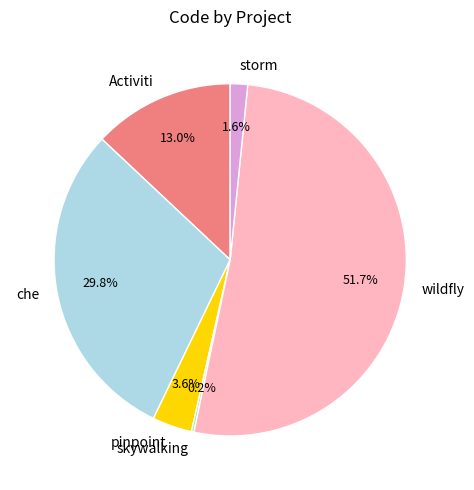

To the nearest percent, what is the difference between the wildfly and Activiti slice percentages?

39%